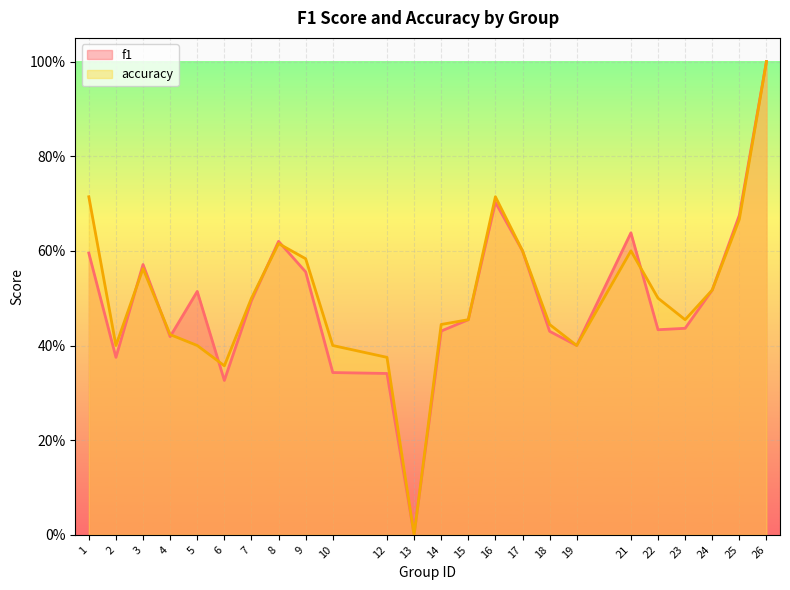

What is the sum of the accuracy values at 4 and 7?

0.9